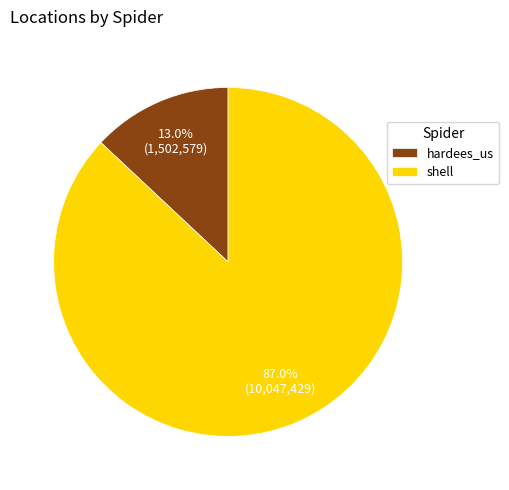

To the nearest percent, what is the average slice percentage?

50%